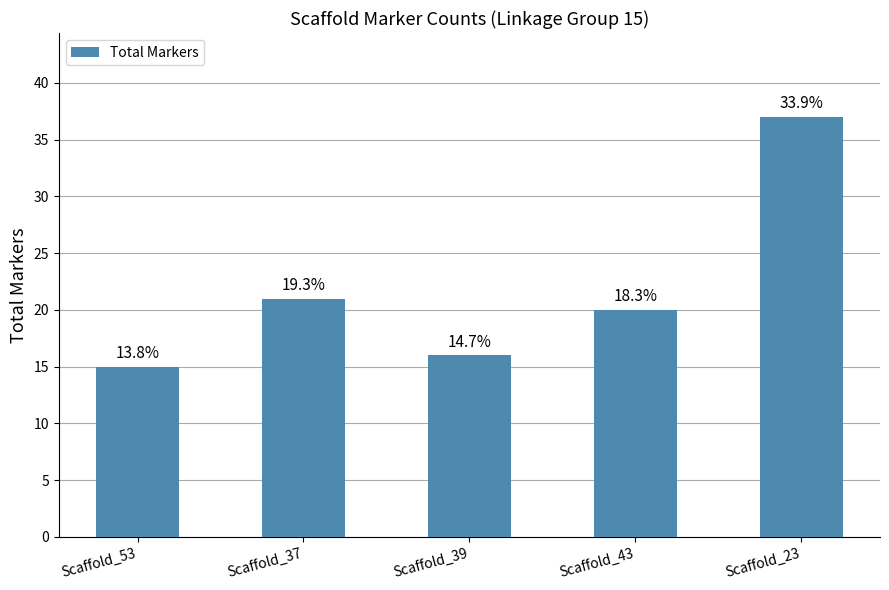

What is the value of the 4th bar from the left?

20